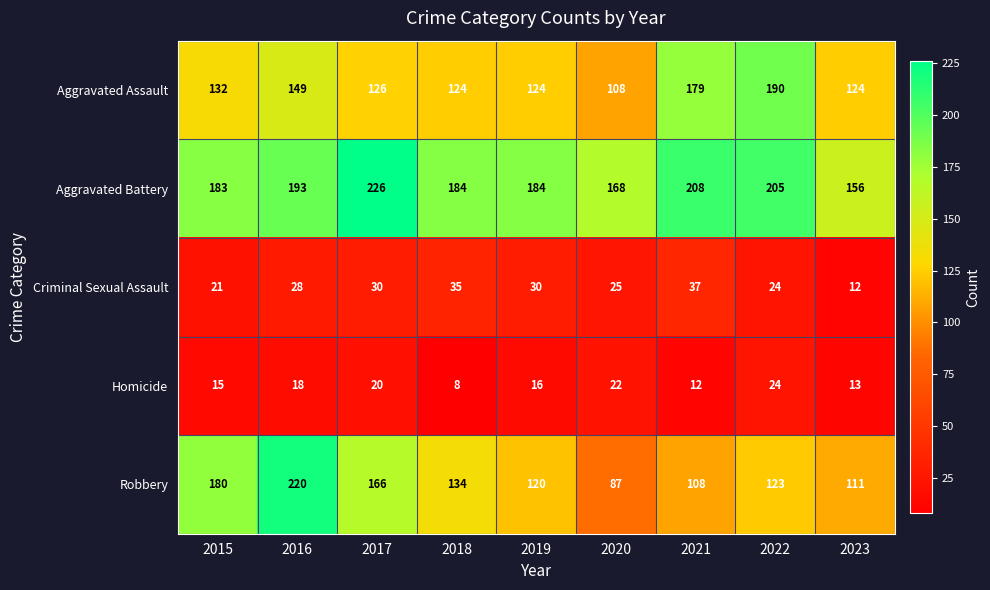

What is the greatest value displayed?

226